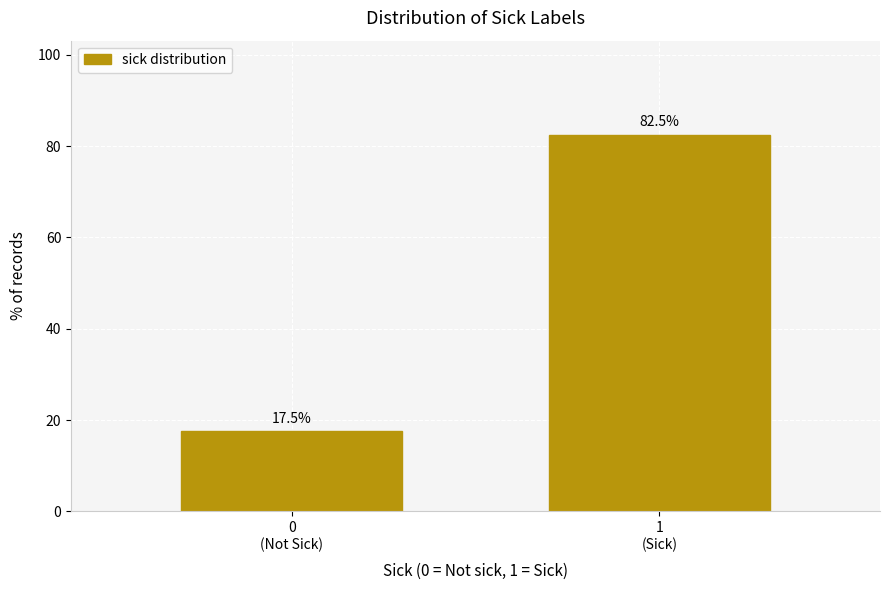

Reading left to right, extract all data points from this chart.

17.5	82.5